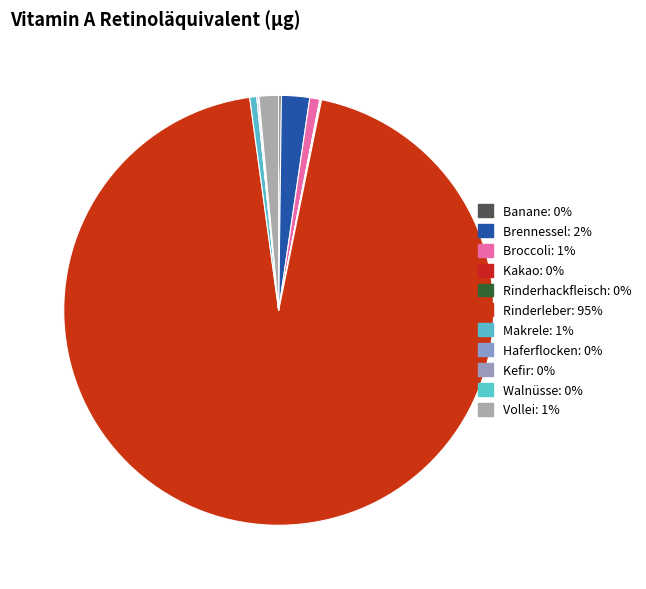

True or false: Banane accounts for 1% of the total.

False